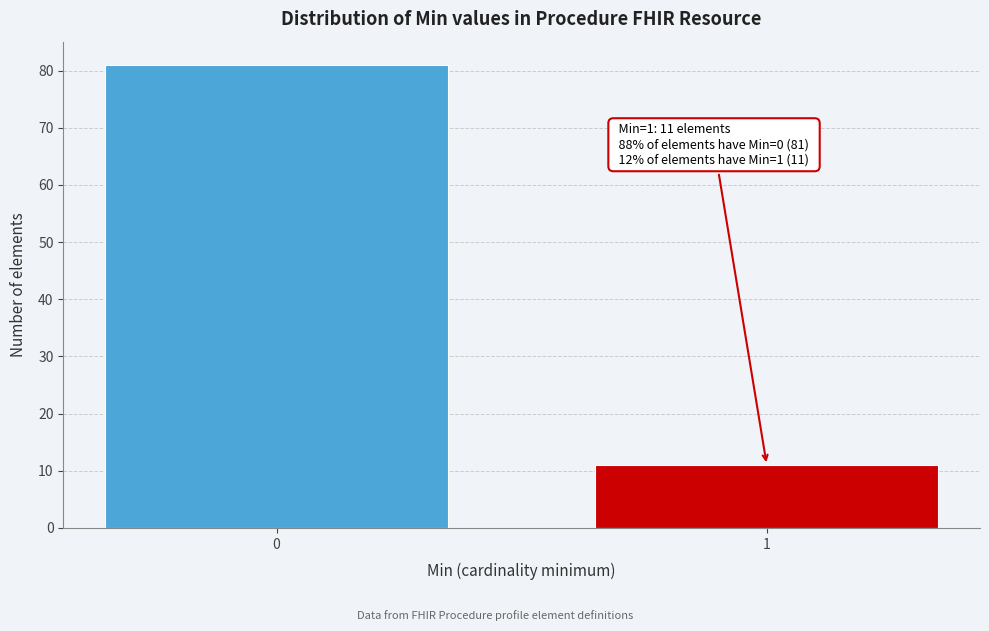

Reading right to left, transcribe all the data shown in this chart.

11	81